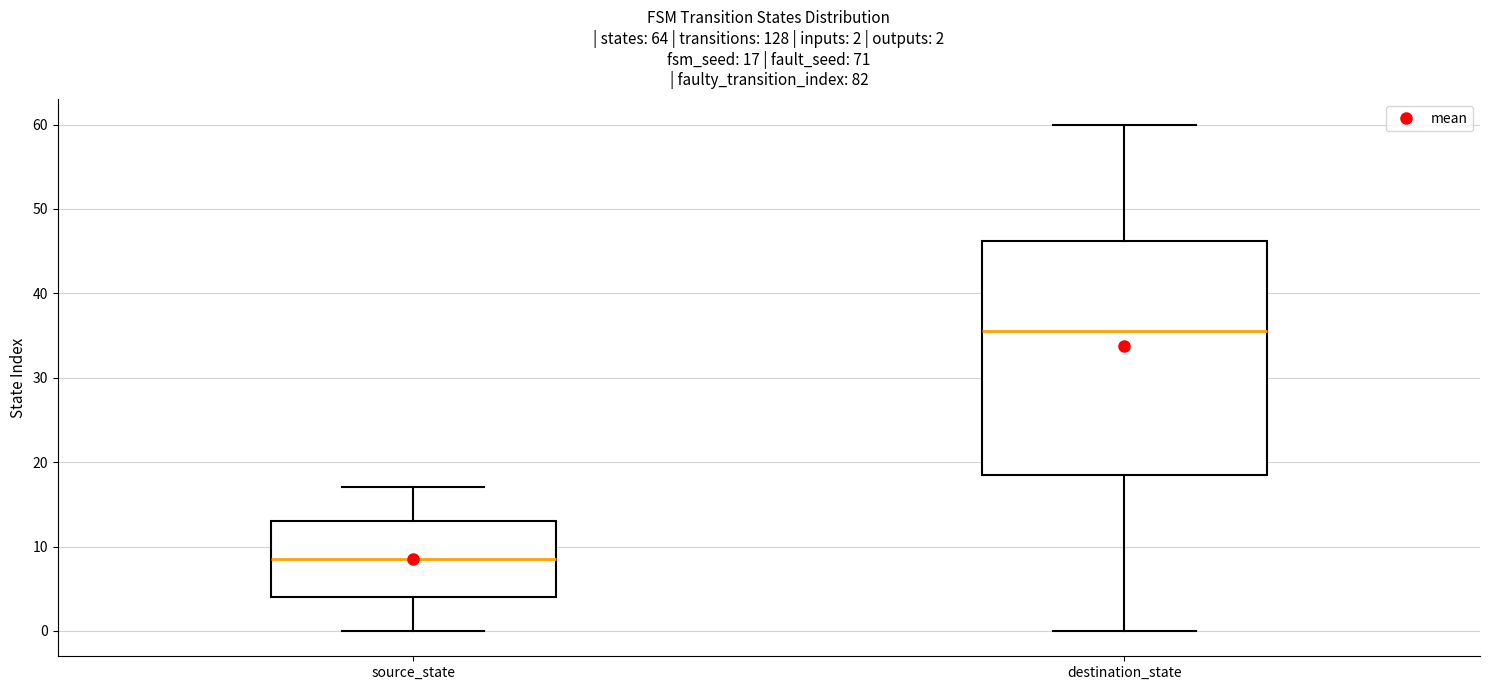

Which box is the tallest, from its lower edge to its upper edge?

destination_state